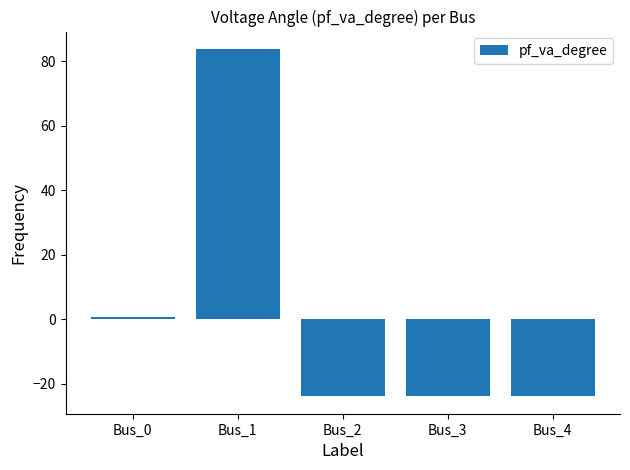

What is the minimum value shown in the chart?

-23.8